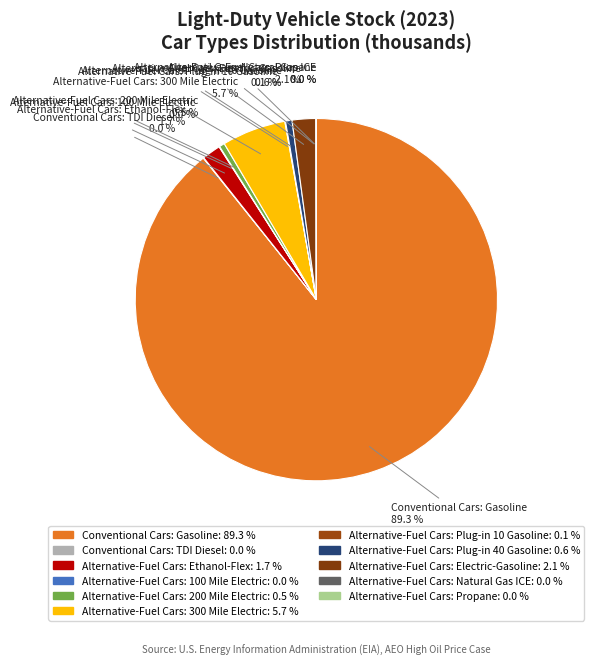

Which category has the biggest portion of the pie?

Conventional Cars: Gasoline